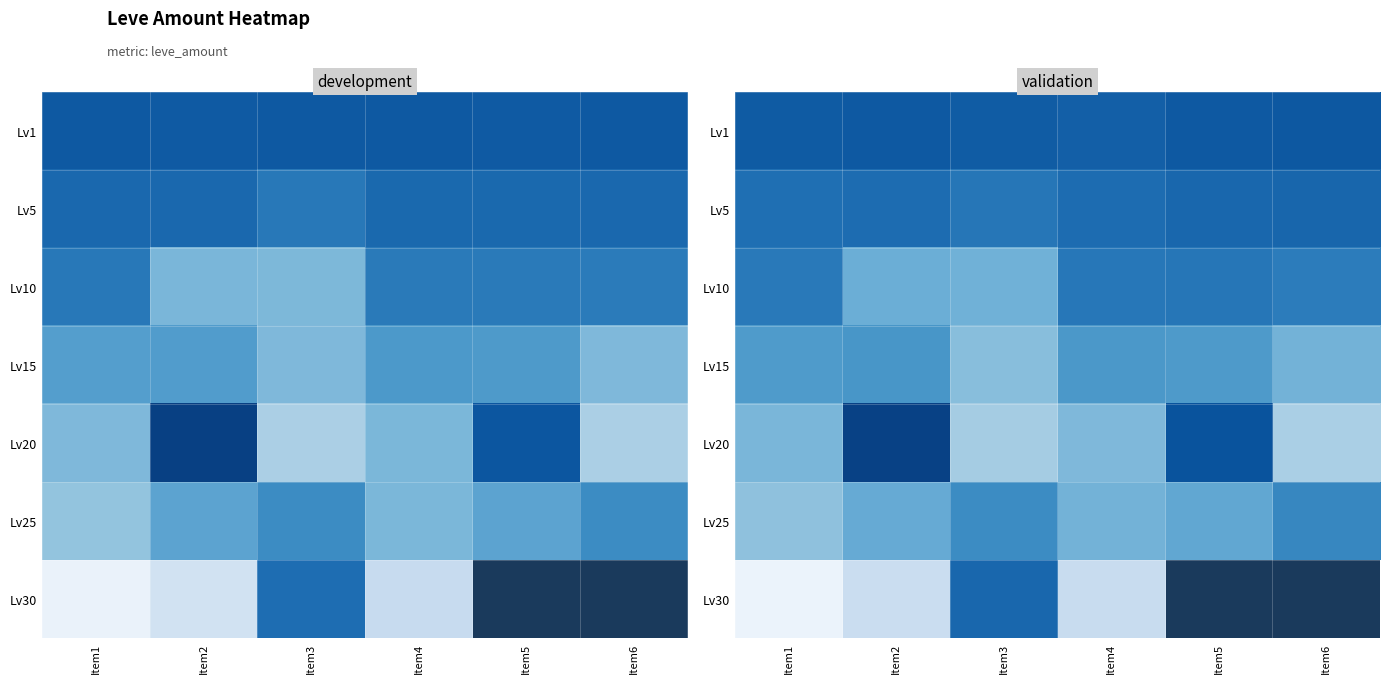

What is the maximum value shown in the chart?

474.7